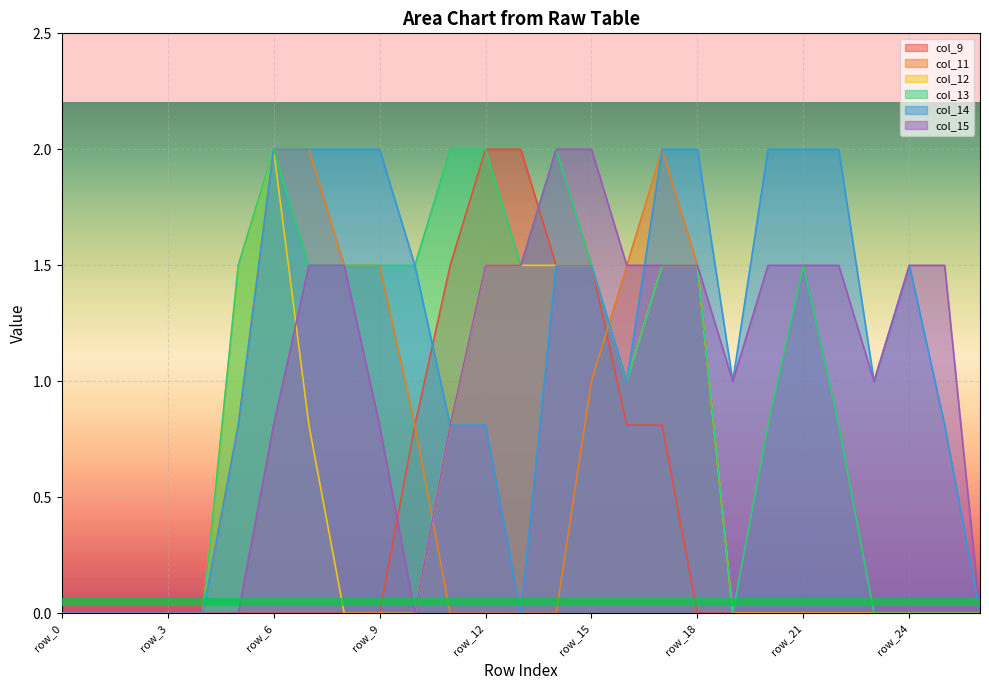

How many times do col_12 and col_15 cross each other?

1